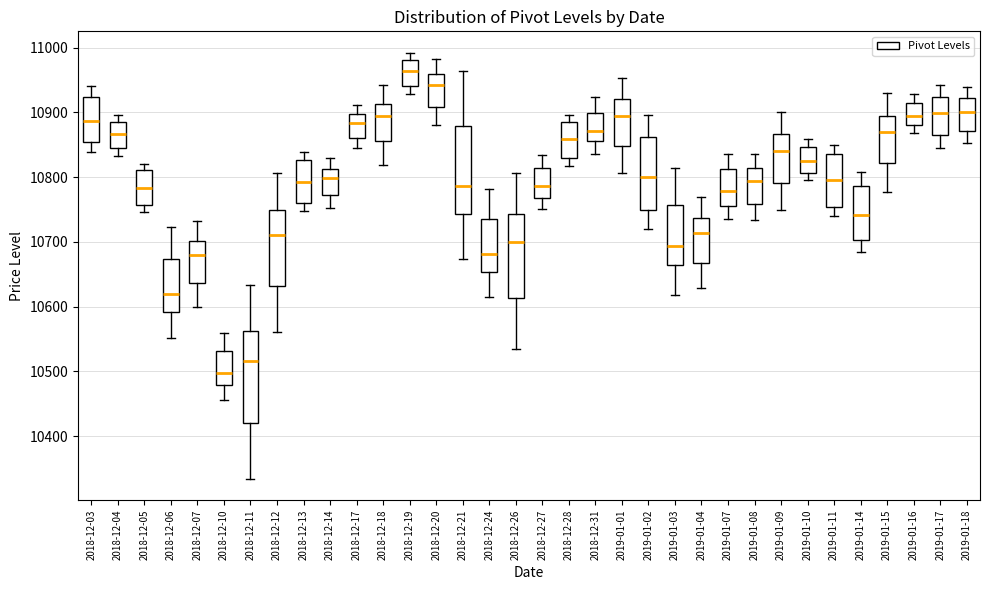

Reading left to right, transcribe this box plot: for each box, give where its median line is, the range the box spans, and where its two whiskers end, as read against the y-axis. The values are not printed on the chart, so give them approximately, as read against the axis.

2018-12-03: median 10890, box 10850 to 10920, whiskers 10840 to 10940
2018-12-04: median 10870, box 10840 to 10890, whiskers 10830 to 10900
2018-12-05: median 10780, box 10760 to 10810, whiskers 10750 to 10820
2018-12-06: median 10620, box 10590 to 10670, whiskers 10550 to 10720
2018-12-07: median 10680, box 10640 to 10700, whiskers 10600 to 10730
2018-12-10: median 10500, box 10480 to 10530, whiskers 10460 to 10560
2018-12-11: median 10520, box 10420 to 10560, whiskers 10330 to 10630
2018-12-12: median 10710, box 10630 to 10750, whiskers 10560 to 10810
2018-12-13: median 10790, box 10760 to 10830, whiskers 10750 to 10840
2018-12-14: median 10800, box 10770 to 10810, whiskers 10750 to 10830
2018-12-17: median 10880, box 10860 to 10900, whiskers 10840 to 10910
2018-12-18: median 10890, box 10860 to 10910, whiskers 10820 to 10940
2018-12-19: median 10960, box 10940 to 10980, whiskers 10930 to 10990
2018-12-20: median 10940, box 10910 to 10960, whiskers 10880 to 10980
2018-12-21: median 10790, box 10740 to 10880, whiskers 10670 to 10960
2018-12-24: median 10680, box 10650 to 10740, whiskers 10610 to 10780
2018-12-26: median 10700, box 10610 to 10740, whiskers 10530 to 10810
2018-12-27: median 10790, box 10770 to 10810, whiskers 10750 to 10830
2018-12-28: median 10860, box 10830 to 10890, whiskers 10820 to 10900
2018-12-31: median 10870, box 10860 to 10900, whiskers 10840 to 10920
2019-01-01: median 10900, box 10850 to 10920, whiskers 10810 to 10950
2019-01-02: median 10800, box 10750 to 10860, whiskers 10720 to 10900
2019-01-03: median 10690, box 10660 to 10760, whiskers 10620 to 10810
2019-01-04: median 10710, box 10670 to 10740, whiskers 10630 to 10770
2019-01-07: median 10780, box 10760 to 10810, whiskers 10740 to 10840
2019-01-08: median 10790, box 10760 to 10810, whiskers 10730 to 10840
2019-01-09: median 10840, box 10790 to 10870, whiskers 10750 to 10900
2019-01-10: median 10820, box 10810 to 10850, whiskers 10800 to 10860
2019-01-11: median 10790, box 10750 to 10840, whiskers 10740 to 10850
2019-01-14: median 10740, box 10700 to 10790, whiskers 10680 to 10810
2019-01-15: median 10870, box 10820 to 10890, whiskers 10780 to 10930
2019-01-16: median 10890, box 10880 to 10910, whiskers 10870 to 10930
2019-01-17: median 10900, box 10870 to 10920, whiskers 10840 to 10940
2019-01-18: median 10900, box 10870 to 10920, whiskers 10850 to 10940